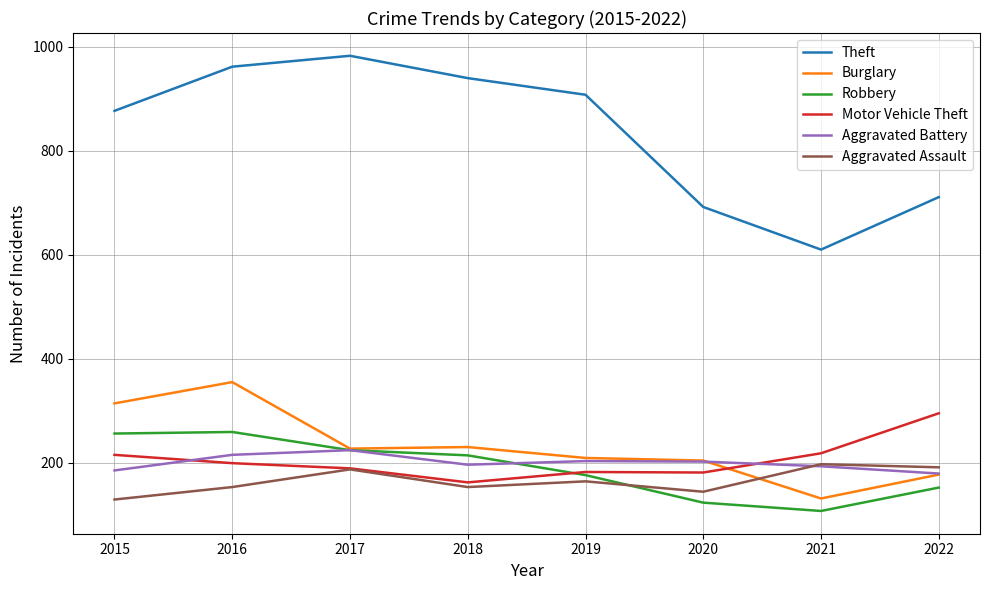

List the series in order of their peak value, highest first.

Theft, Burglary, Motor Vehicle Theft, Robbery, Aggravated Battery, Aggravated Assault